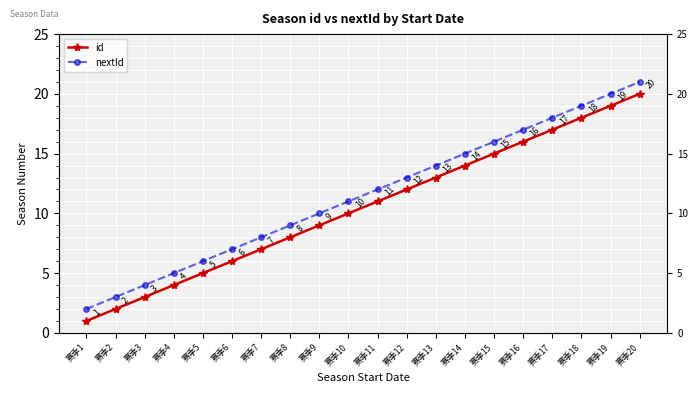

Reading left to right, what are all the values shown in this chart?

id: 1	2	3	4	5	6	7	8	9	10	11	12	13	14	15	16	17	18	19	20
nextId: 2	3	4	5	6	7	8	9	10	11	12	13	14	15	16	17	18	19	20	21